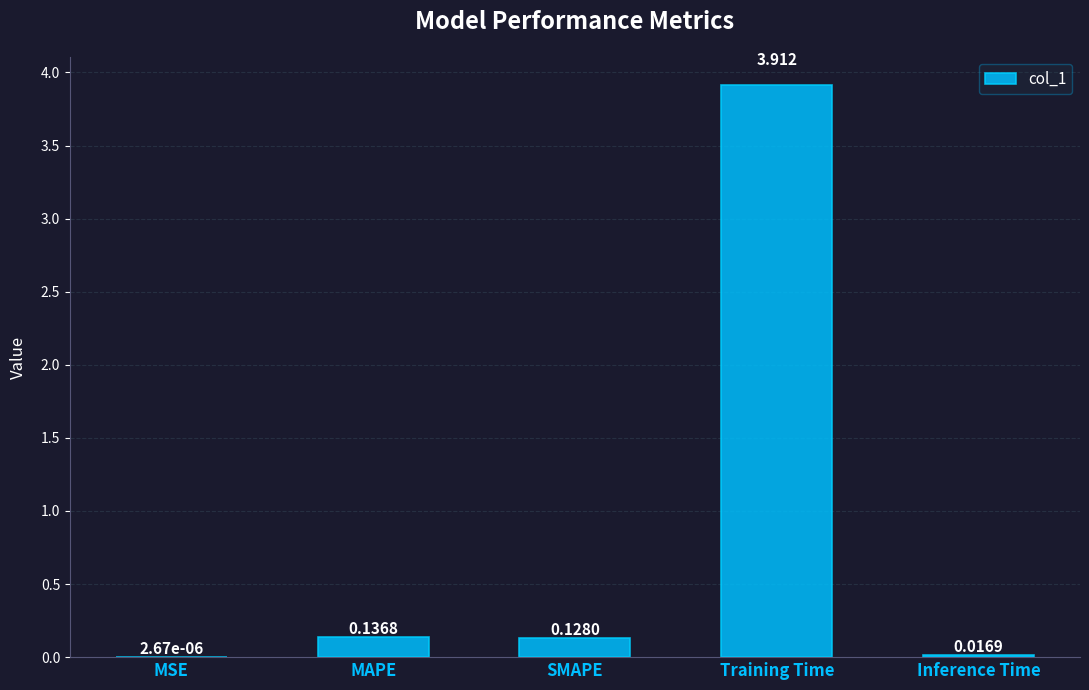

Which has a higher value, Training Time or MSE?

Training Time